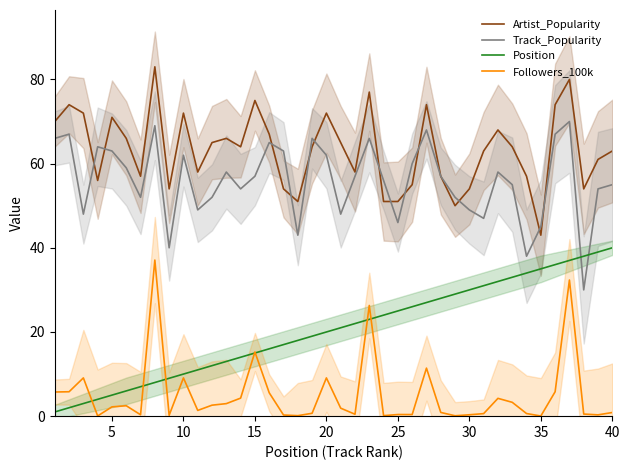

True or false: Artist_Popularity and Position cross at least once.

False